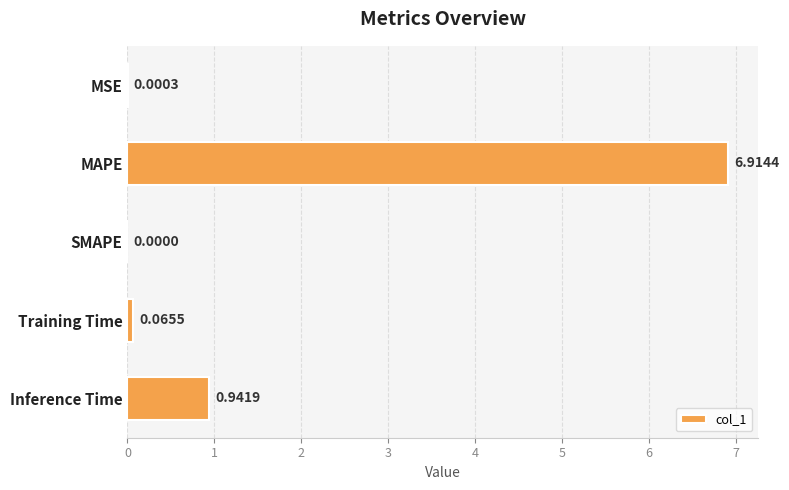

Are the bars horizontal?

Yes